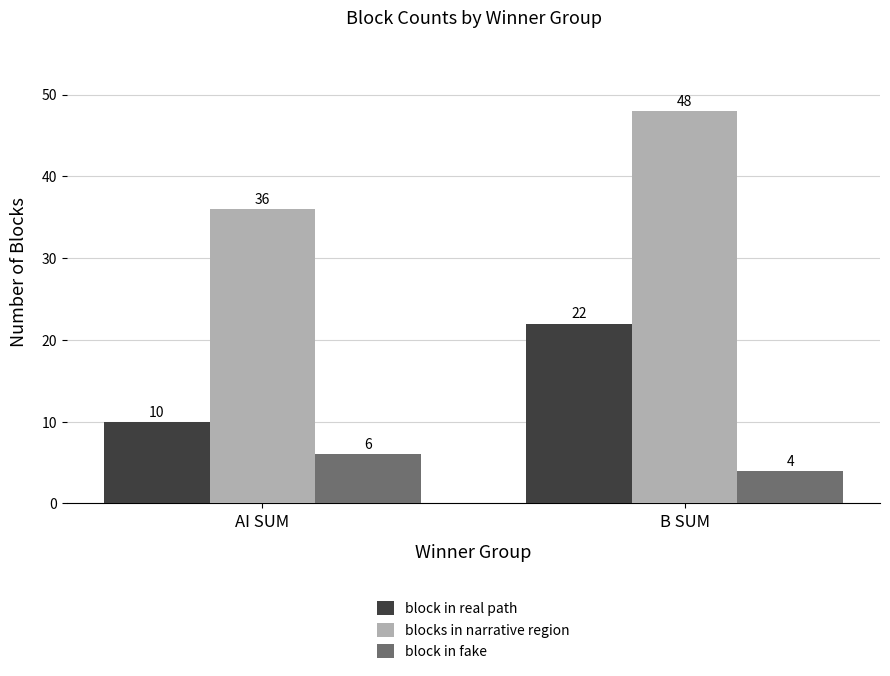

What is the total value across all series at AI SUM?

52